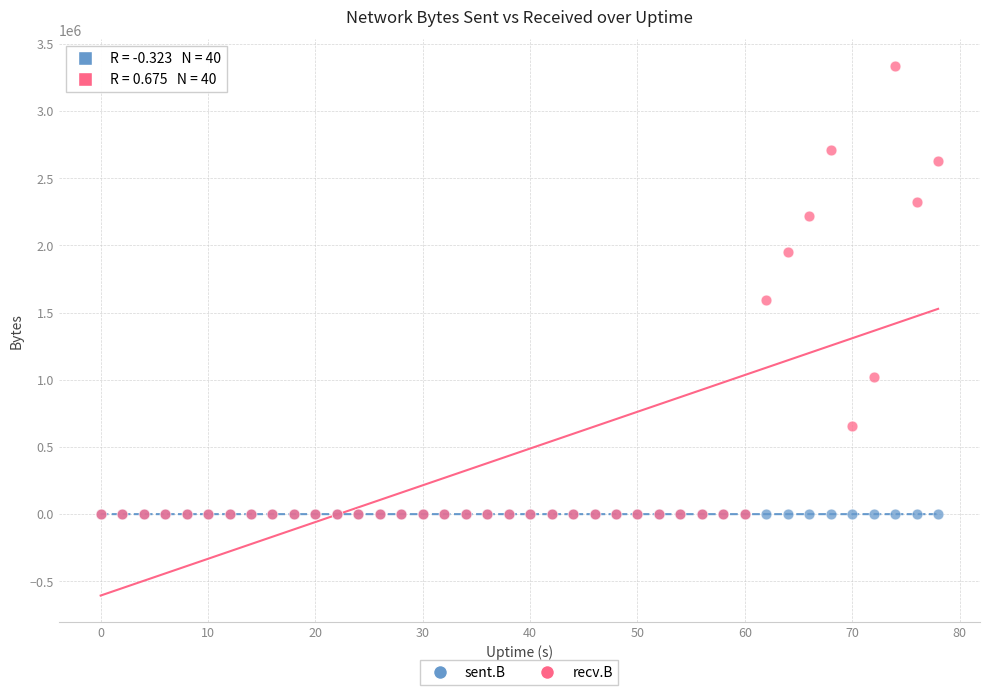

In the recv.B series, what Y value is closest to 1668265?

1596036